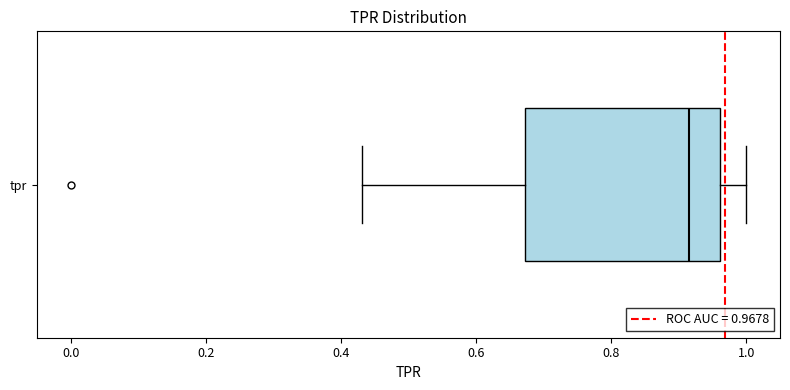

Where is the left edge of the box for tpr on the x-axis? The values are not printed on the chart, so give them approximately, as read against the axis.

0.68